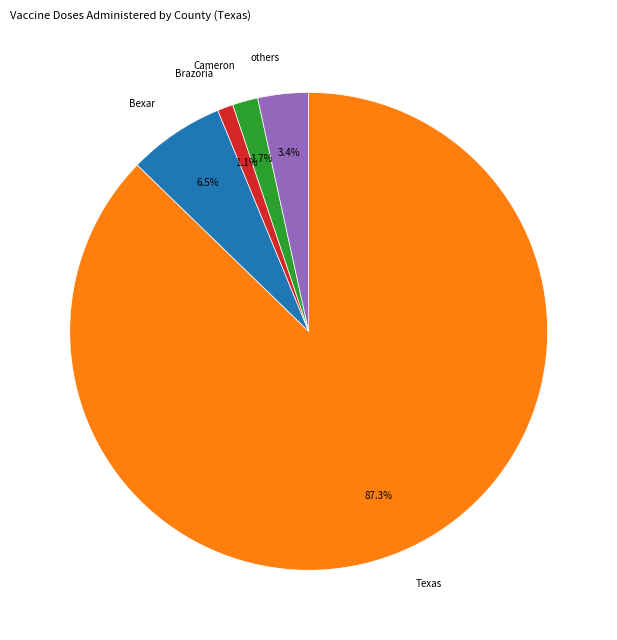

Count the number of slices in the pie.

5